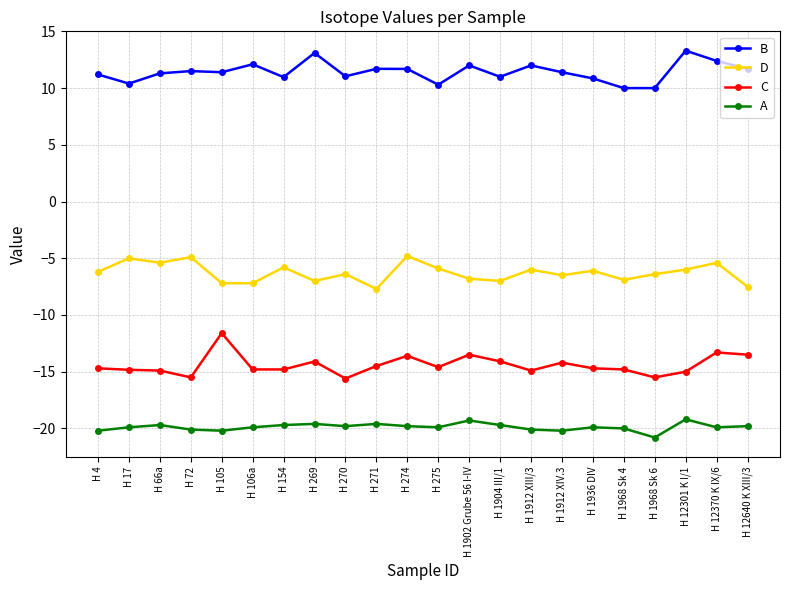

At which category does B reach its first local valley?

H 17